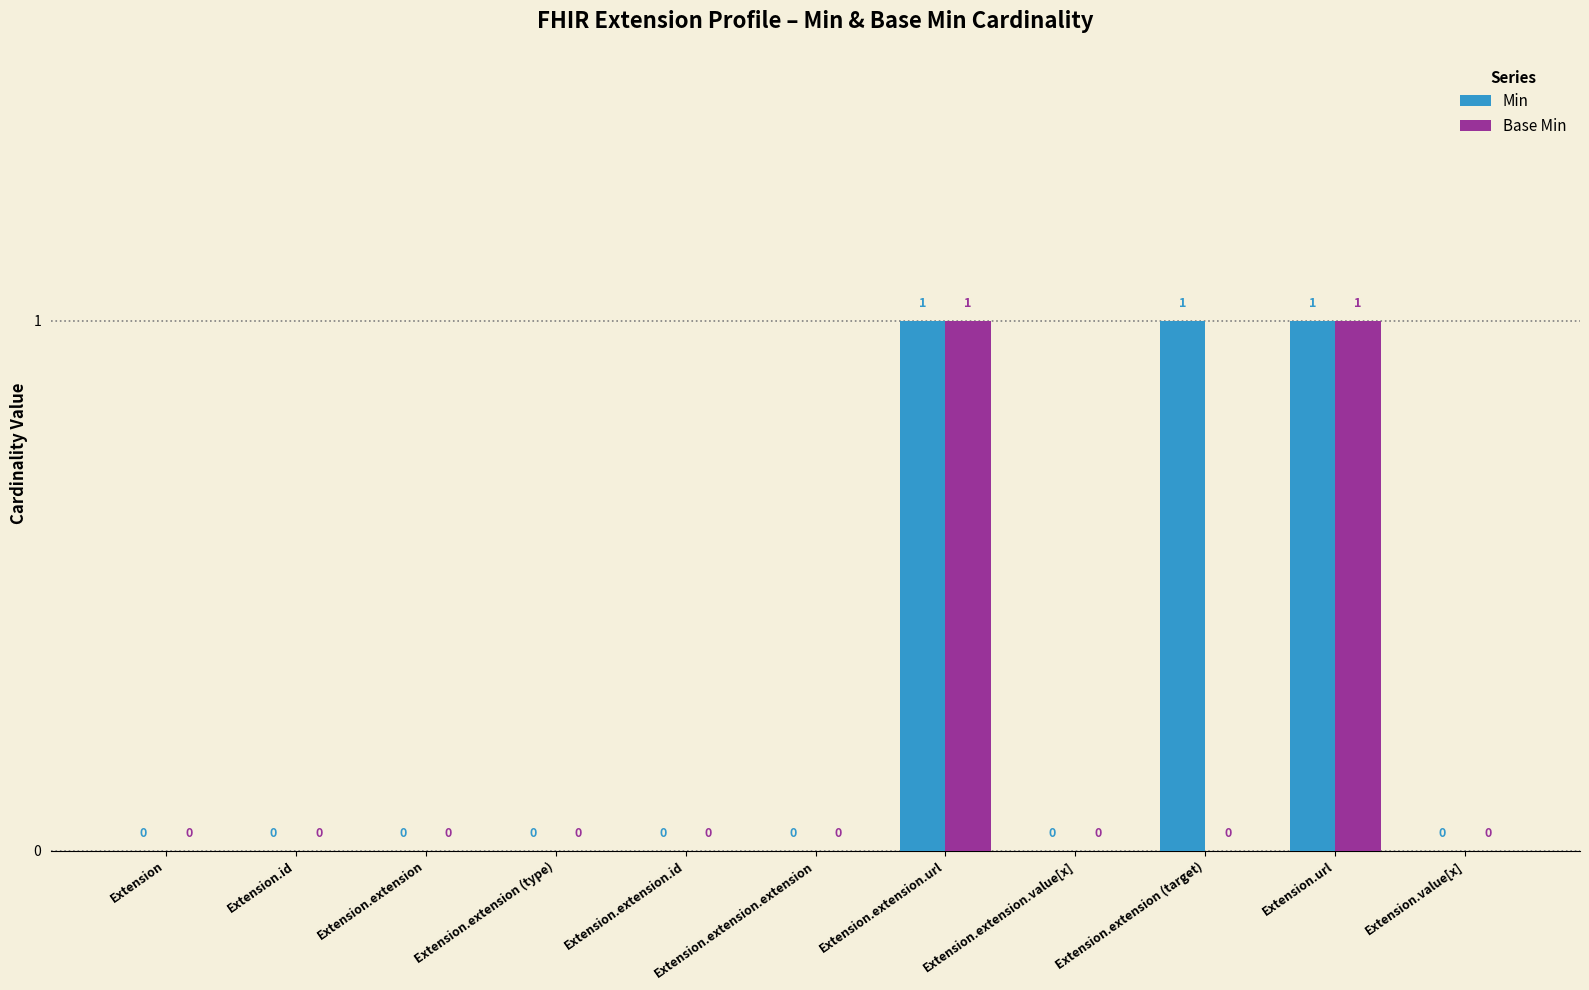

Are the bars horizontal?

No